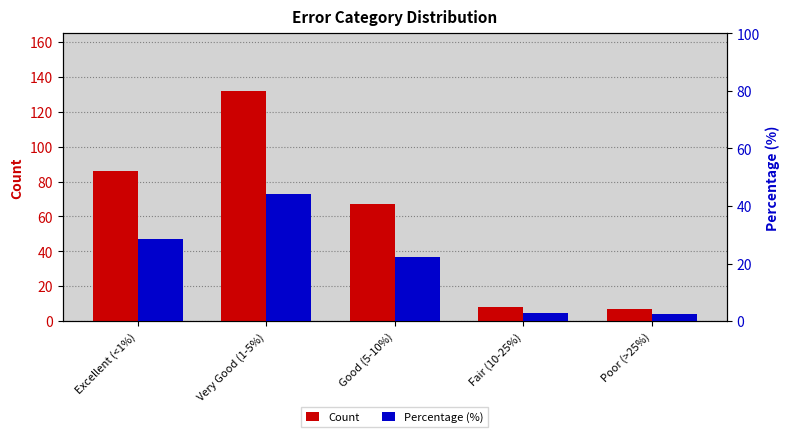

Between Excellent (<1%) and Poor (>25%), which series saw the biggest shift?

Count